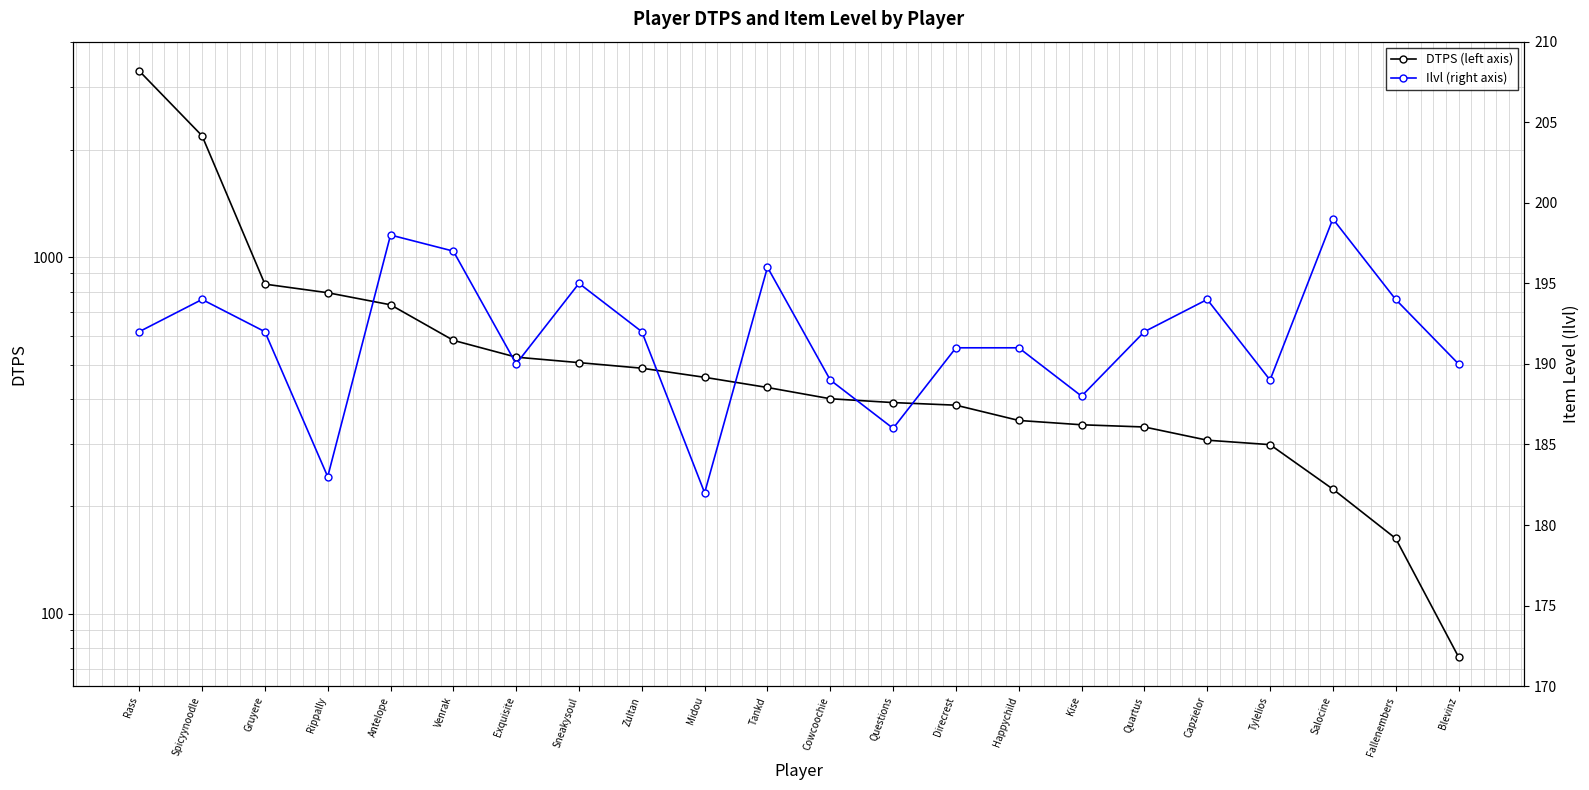

What position from the left is Antelope?

5